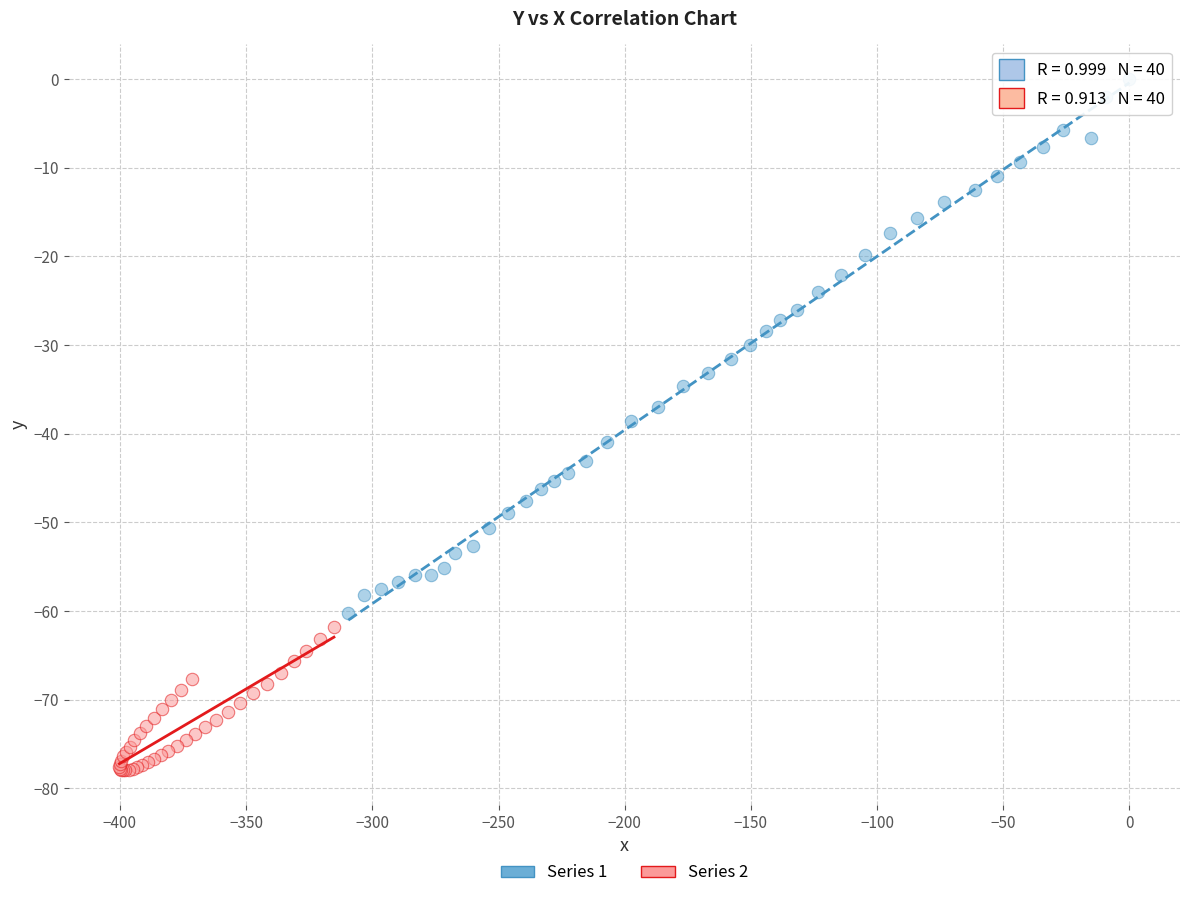

Which series contains the lowest Y value?

Series 2